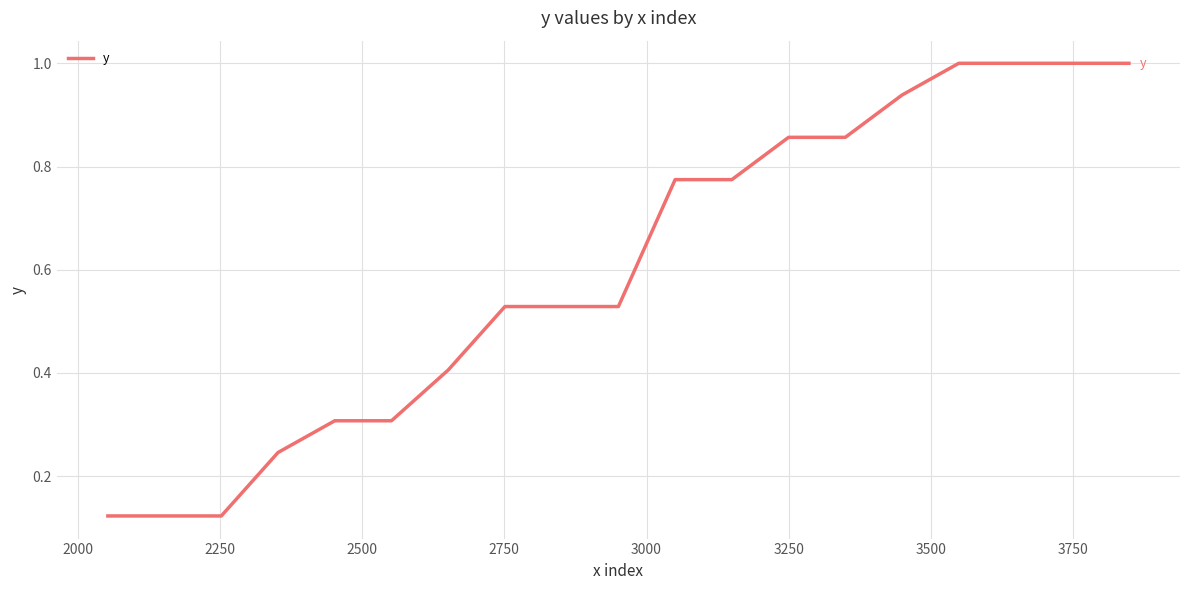

What is the greatest value displayed?

1.0